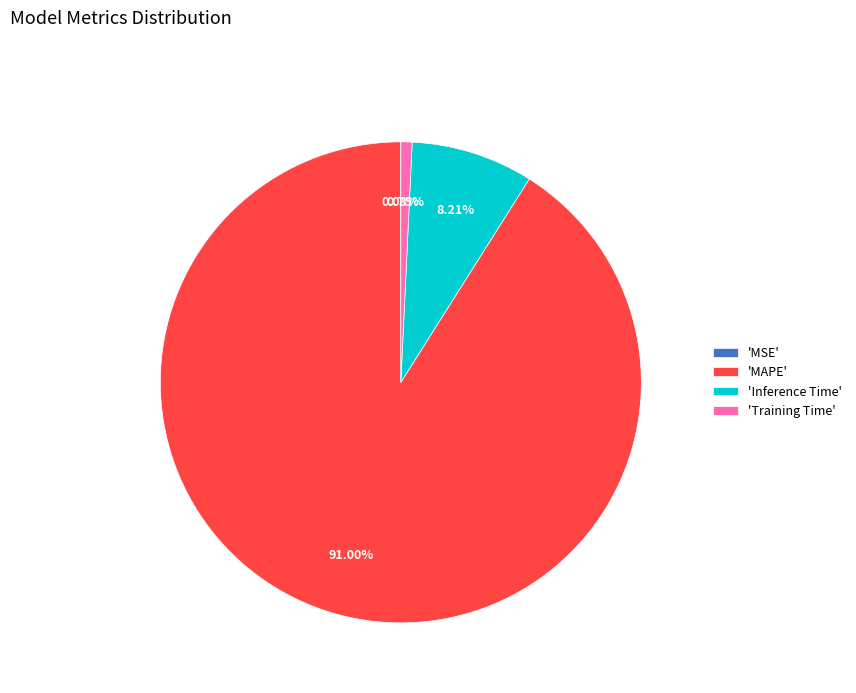

Do 'Training Time' and 'MAPE' together represent more than half of the pie?

Yes